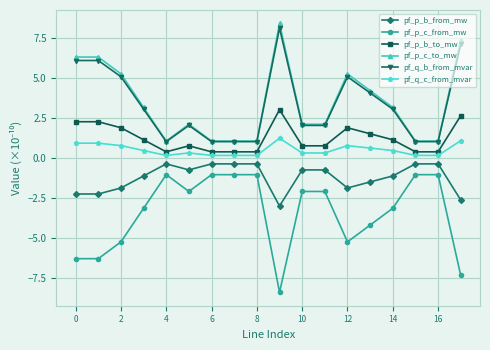

How many data points in pf_p_c_from_mw are less than -2?

12